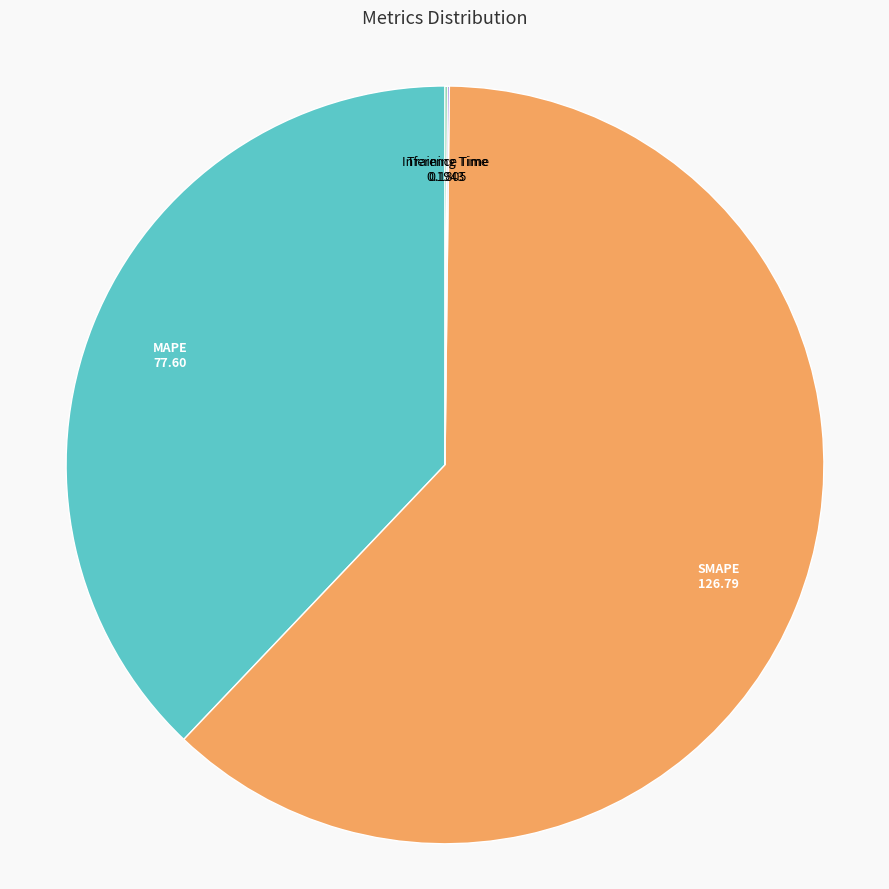

Does SMAPE account for over 50% of the chart?

Yes